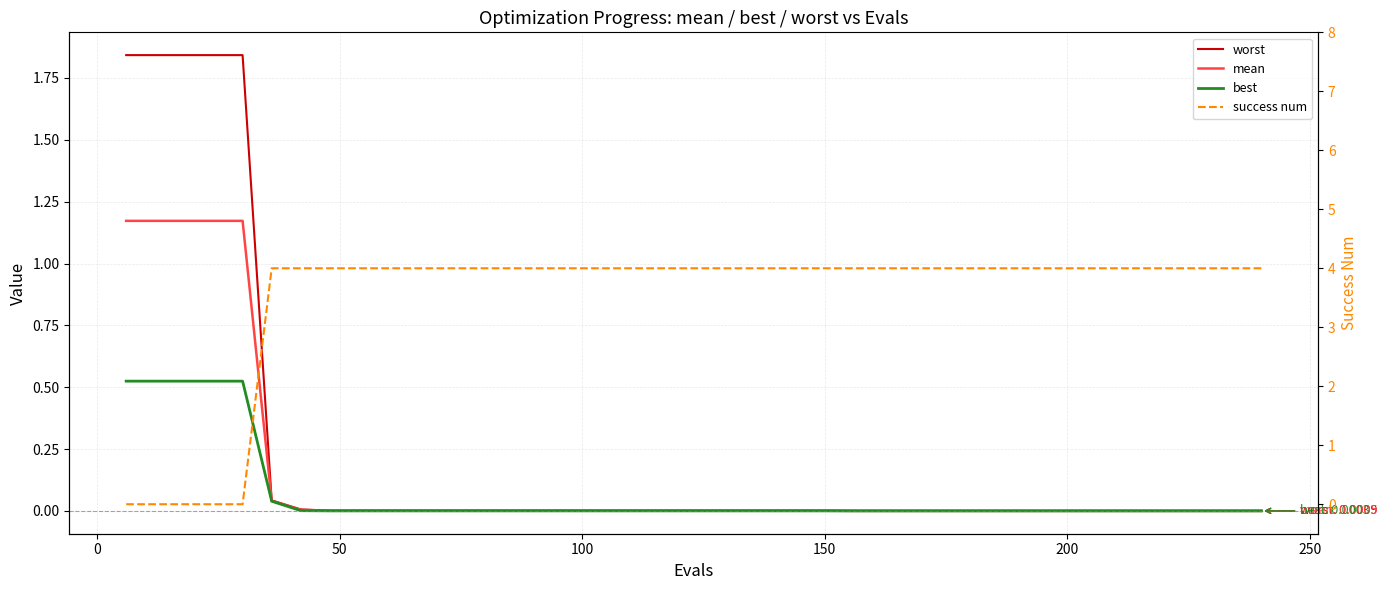

At how many categories does at least one series exceed 3?

35